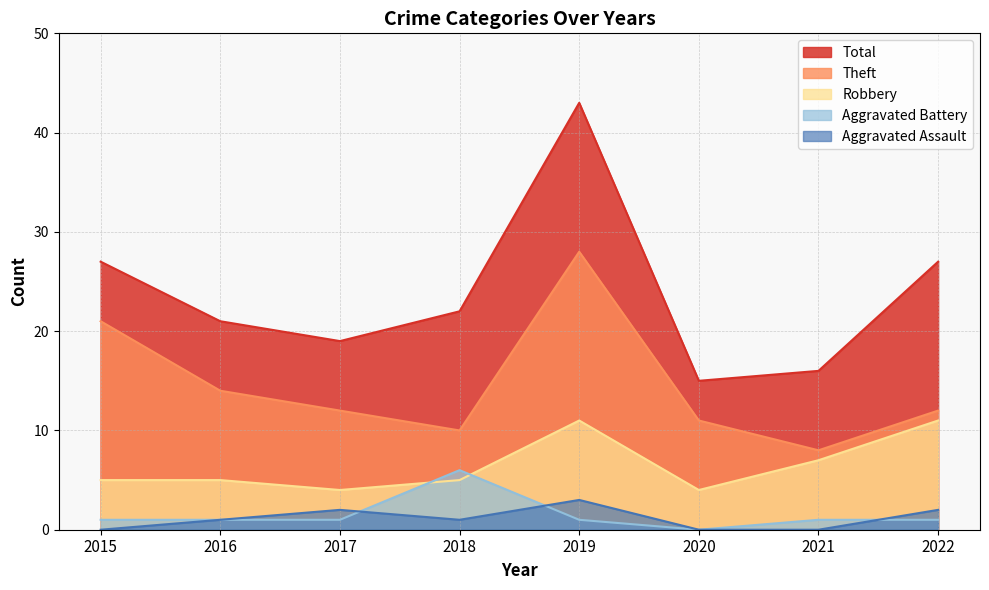

How many data points in Theft are less than 12?

3